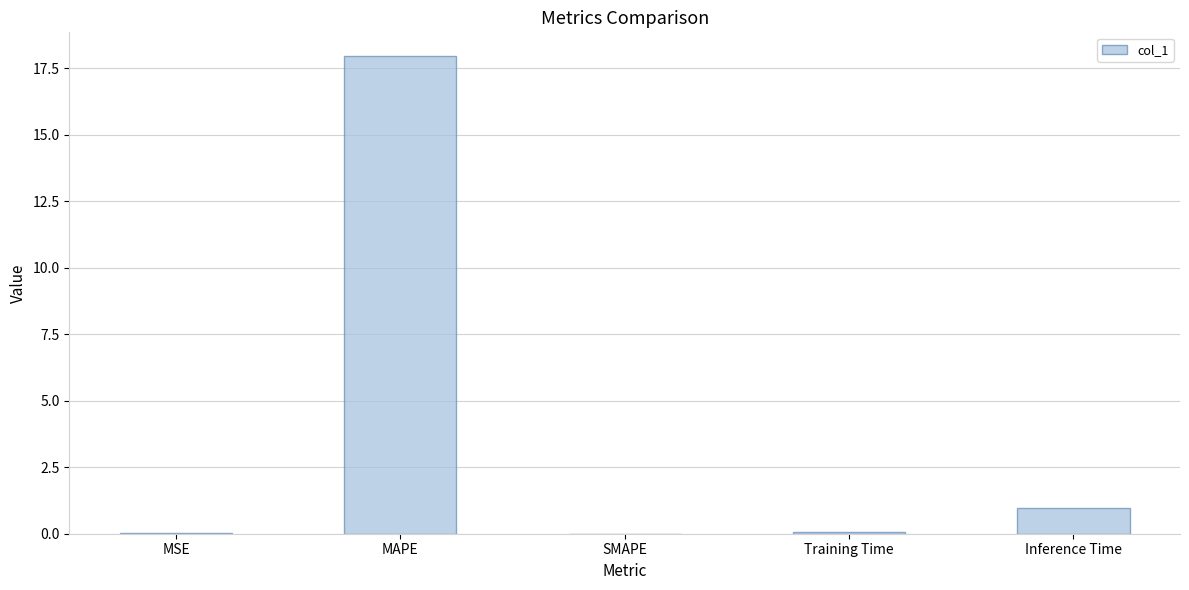

The value at Inference Time is 1.0. True or false?

True